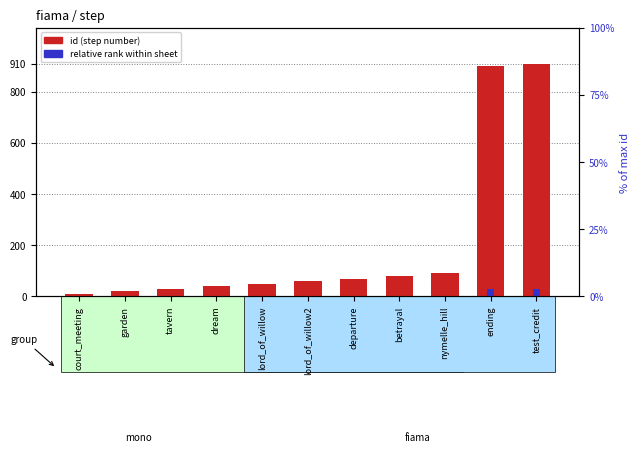

Reading left to right, what are all the values shown in this chart?

id (step number): court_meeting=10.0	garden=20.0	tavern=30.0	dream=40.0	lord_of_willow=50.0	lord_of_willow2=60.0	departure=70.0	betrayal=80.0	nymelle_hill=90.0	ending=900.0	test_credit=910.0
relative rank within sheet: court_meeting=0.3	garden=0.7	tavern=1.0	dream=1.3	lord_of_willow=1.6	lord_of_willow2=2.0	departure=2.3	betrayal=2.6	nymelle_hill=3.0	ending=29.7	test_credit=30.0